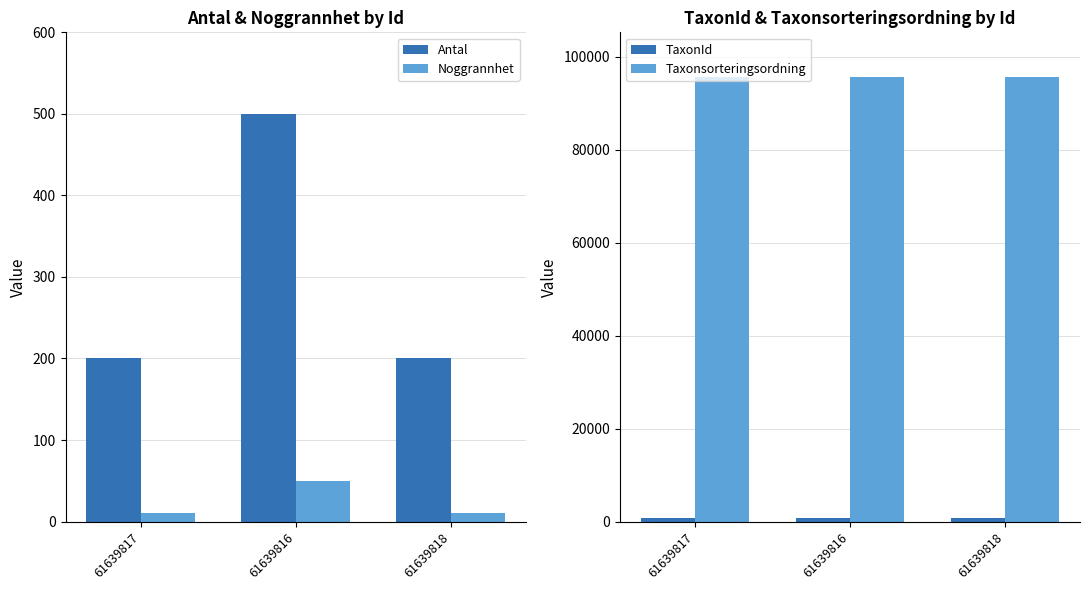

What is the greatest value displayed?

95667